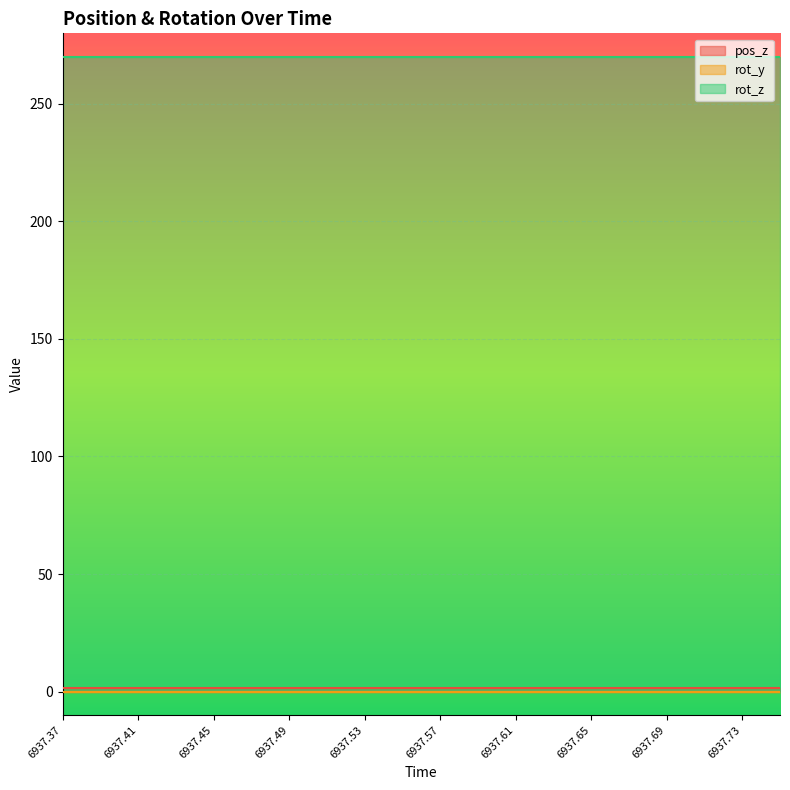

What are all the series names shown in the legend?

pos_z, rot_y, rot_z